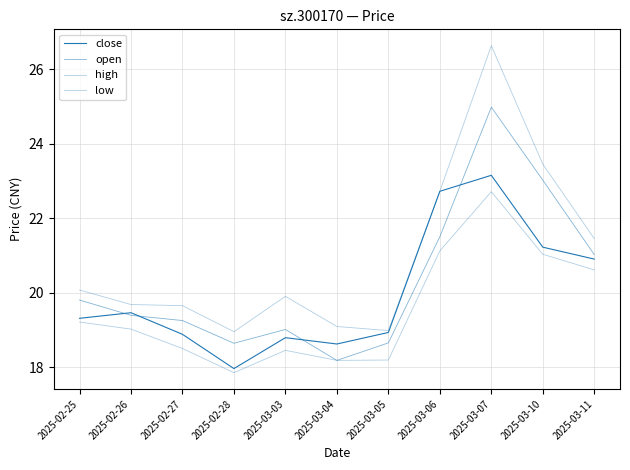

List the labels in order of low value, largest first.

2025-03-07, 2025-03-06, 2025-03-10, 2025-03-11, 2025-02-25, 2025-02-26, 2025-02-27, 2025-03-03, 2025-03-05, 2025-03-04, 2025-02-28